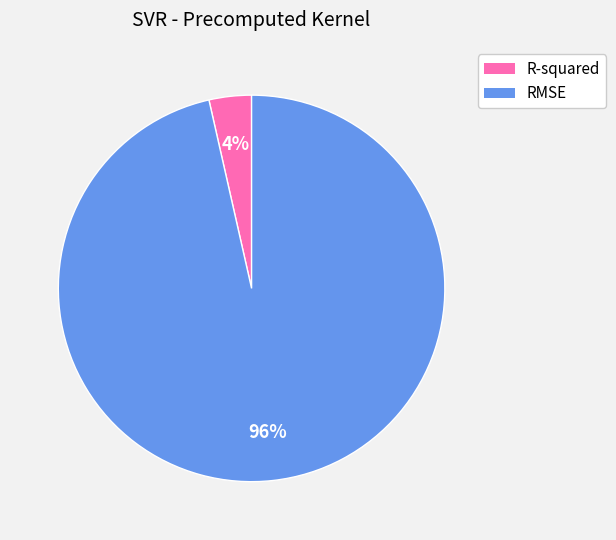

Is it true that R-squared is 4% of the pie?

True